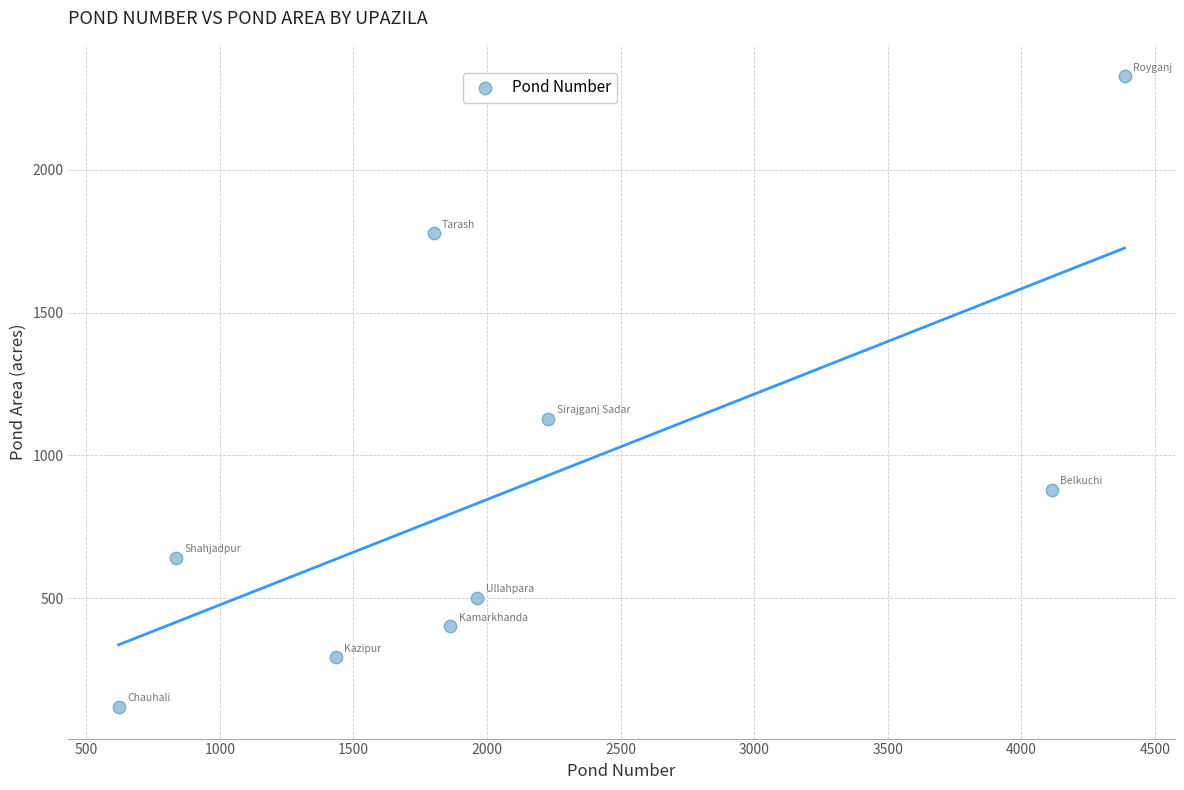

What Y value in the scatter plot is closest to 1223?

1128